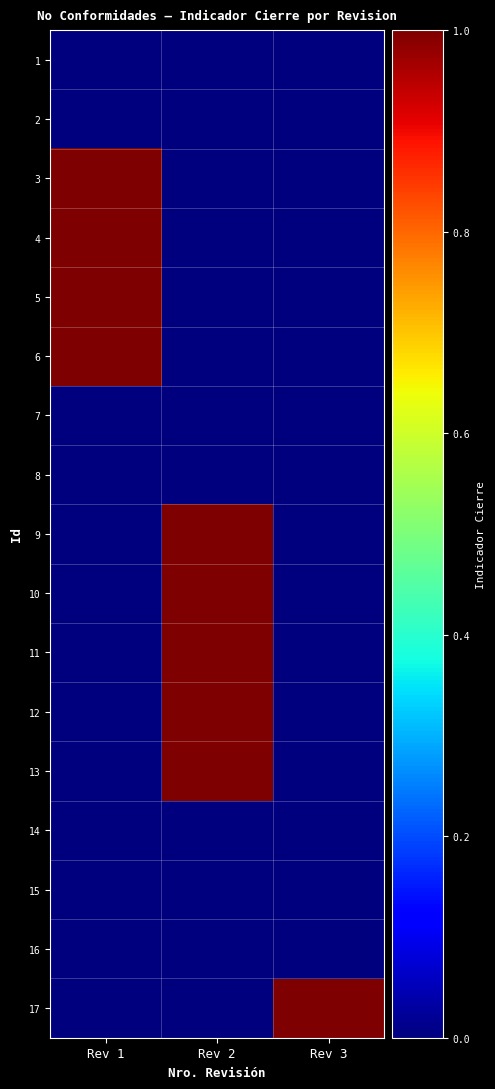

At Rev 3, list the series in order from largest to smallest.

17, 1, 2, 3, 4, 5, 6, 7, 8, 9, 10, 11, 12, 13, 14, 15, 16